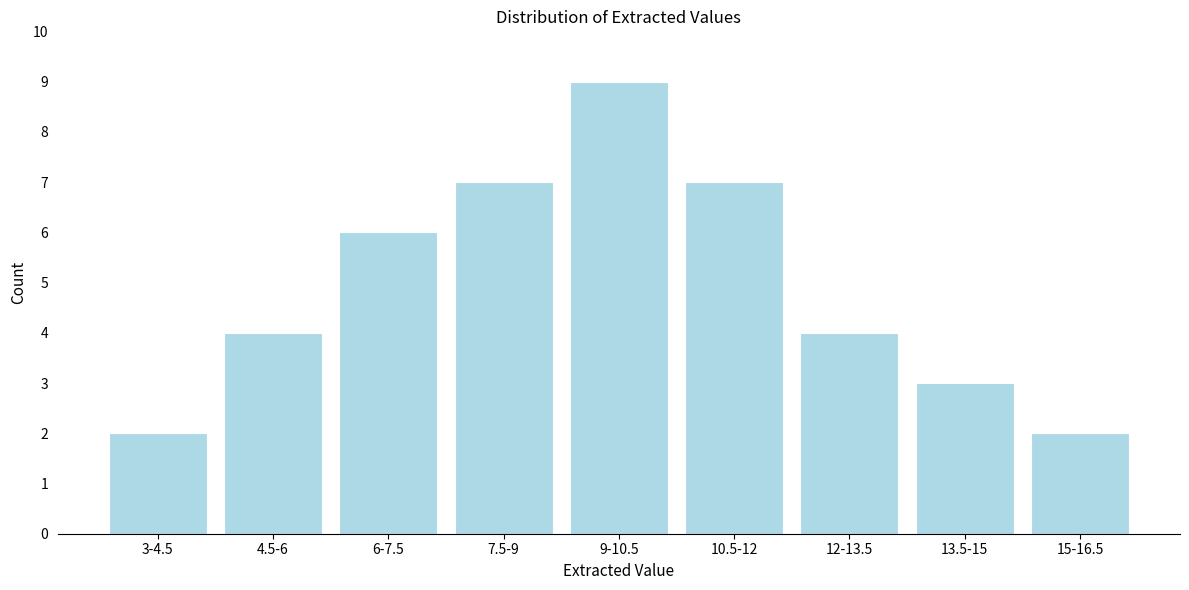

Reading right to left, transcribe all the data shown in this chart.

15-16.5=2	13.5-15=3	12-13.5=4	10.5-12=7	9-10.5=9	7.5-9=7	6-7.5=6	4.5-6=4	3-4.5=2